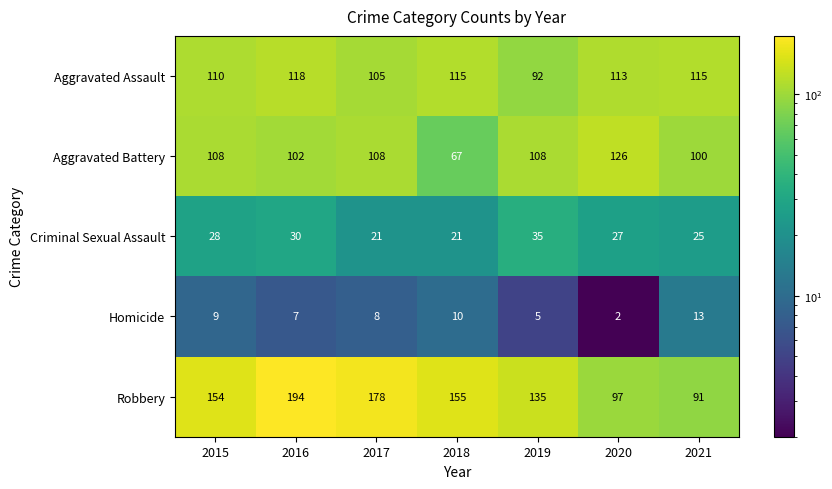

Between 2016 and 2020, which series saw the biggest shift?

Robbery